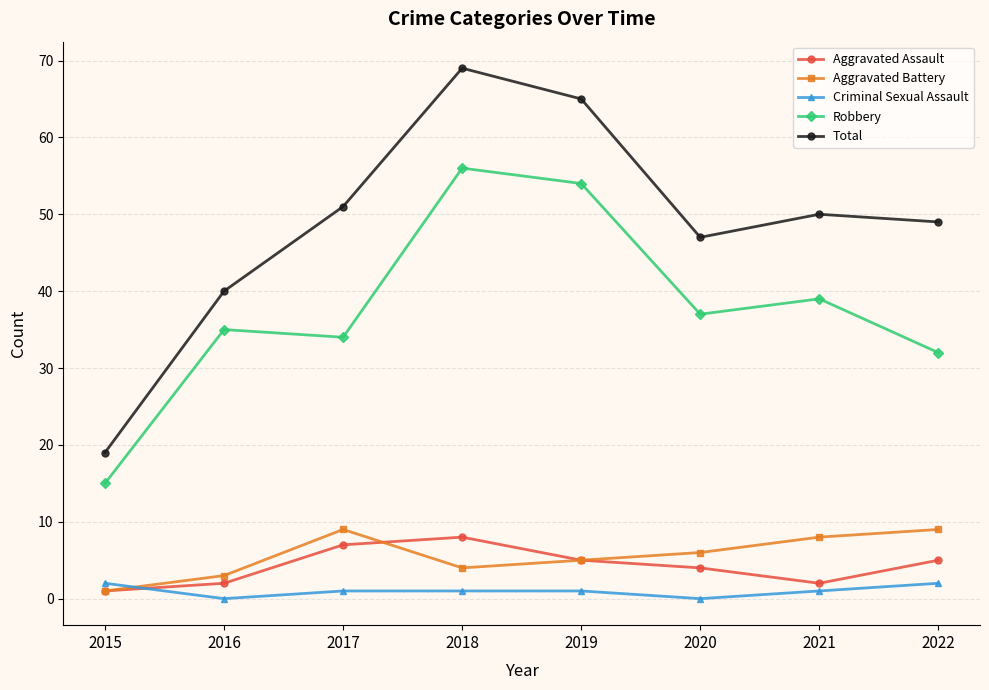

Rank the series by their maximum value, from highest to lowest.

Total, Robbery, Aggravated Battery, Aggravated Assault, Criminal Sexual Assault